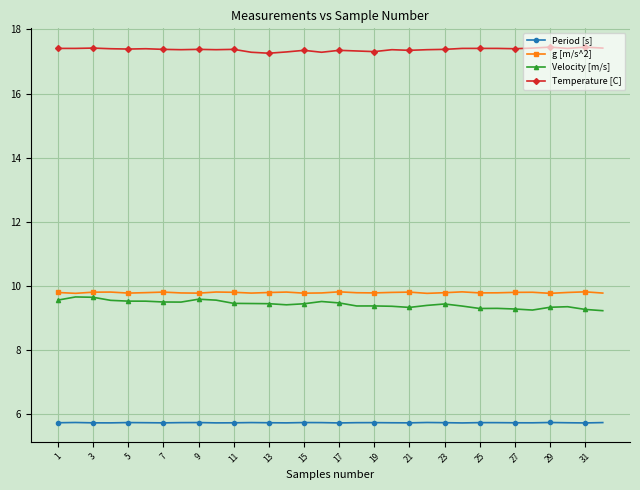

What is the maximum value for Velocity [m/s]?

9.7